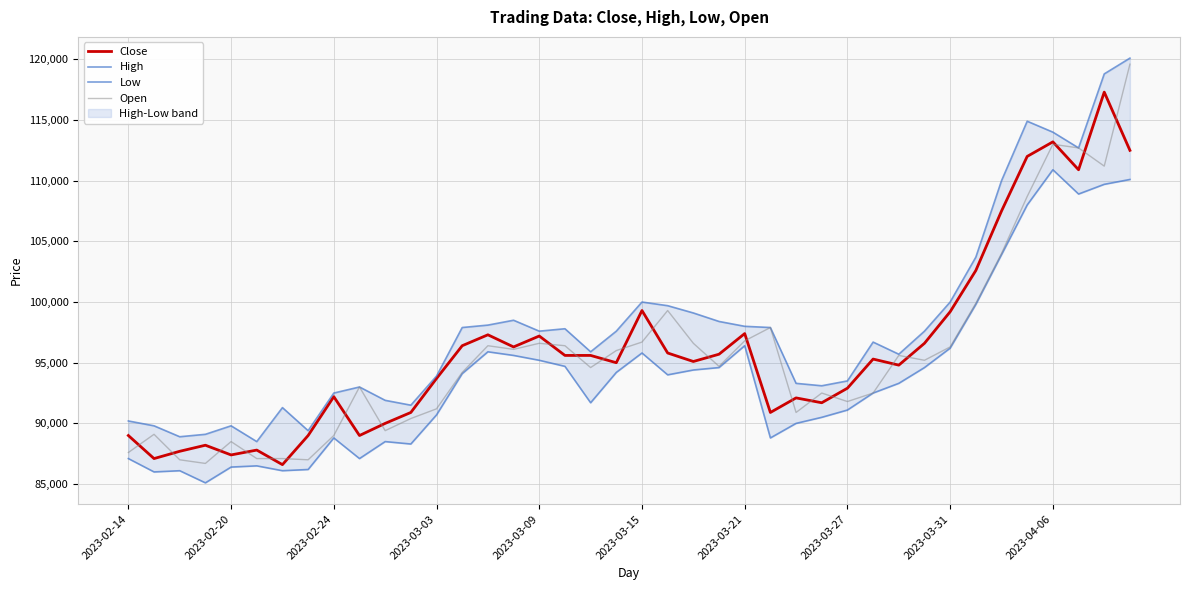

The value of Open at 2023-03-03 is 91200. True or false?

True